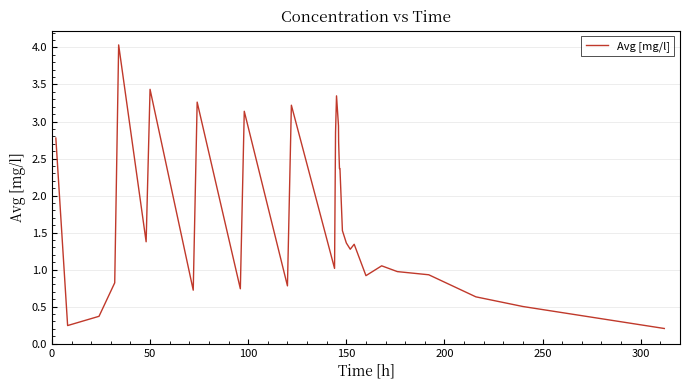

What is the difference between the maximum and minimum values?

3.8